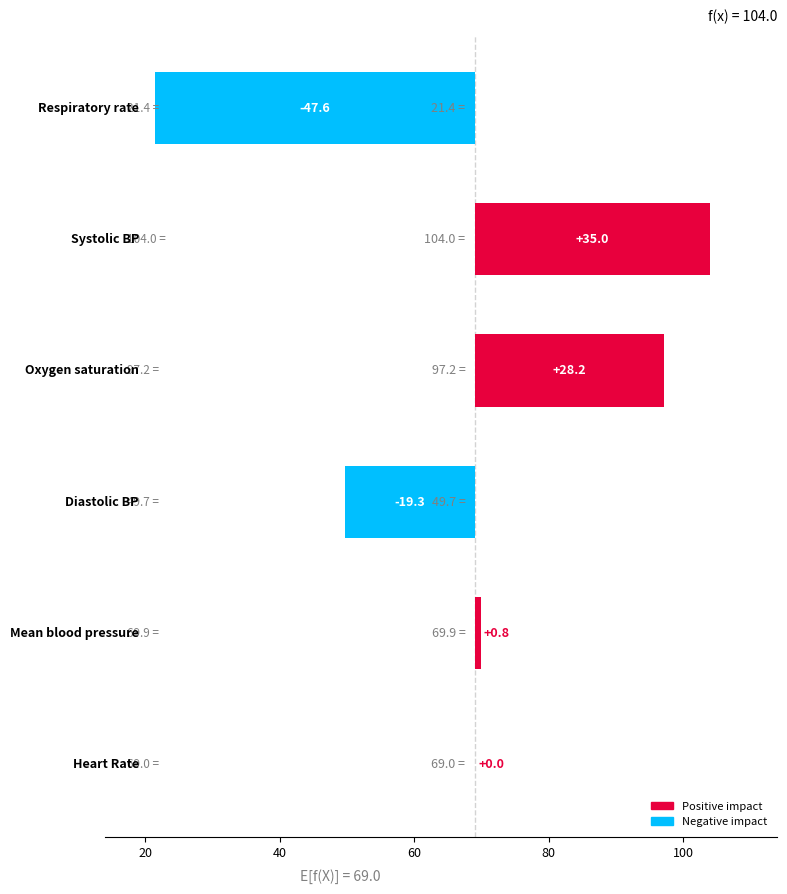

What is the difference between the maximum and minimum values?

82.6